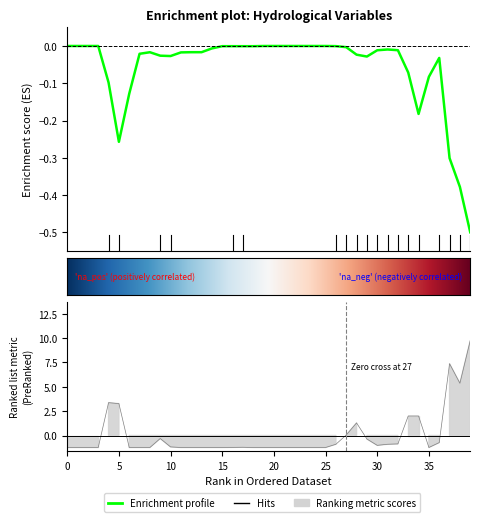

What is the label of the 26th point from the left?

25